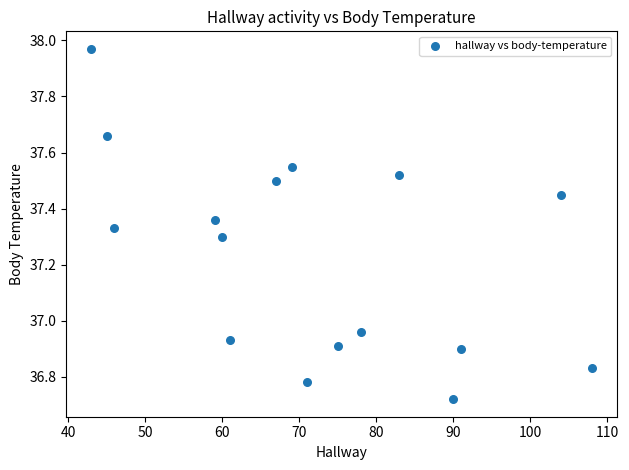

What is the range of X values (max minus min)?

65.0